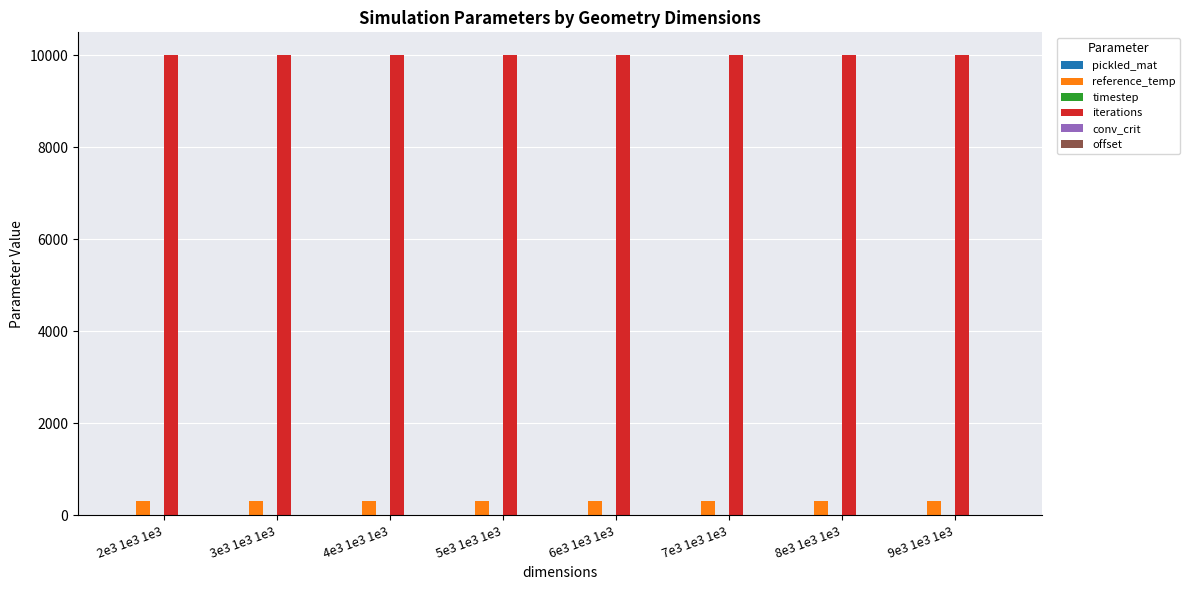

Which series has the largest total across all categories?

iterations